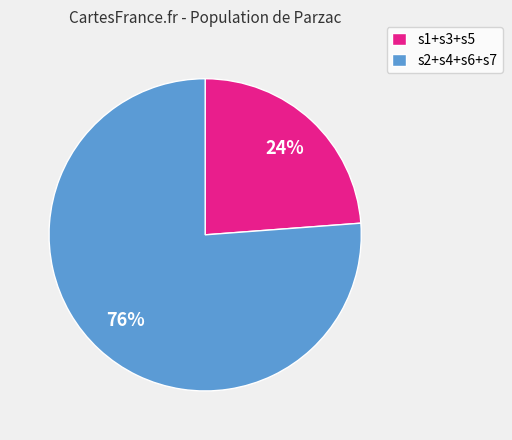

Rank the categories by value from highest to lowest.

s2+s4+s6+s7, s1+s3+s5